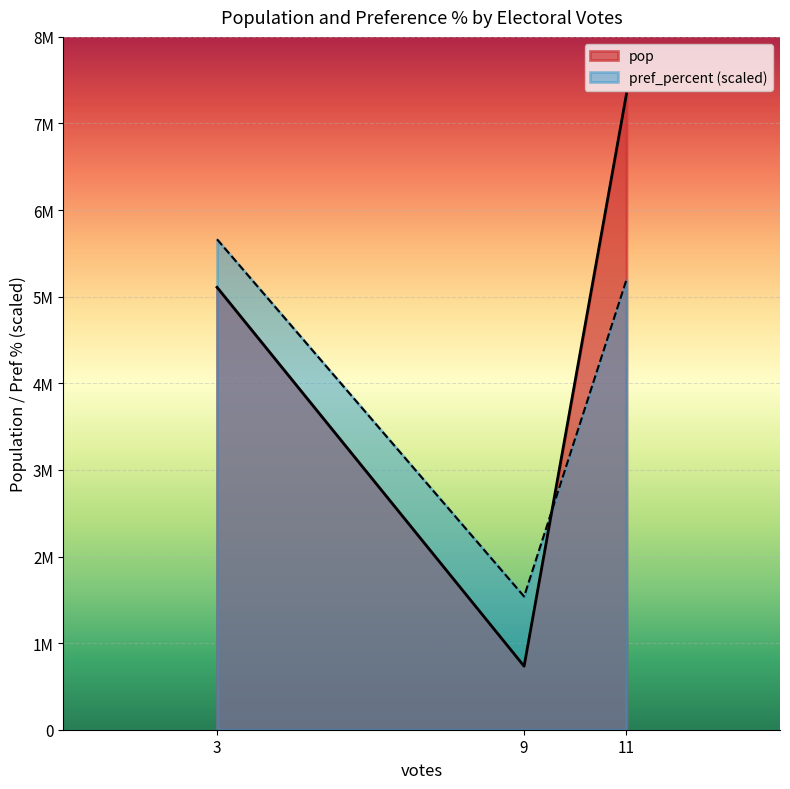

Reading right to left, extract all data points from this chart.

pop: 7341344.0	733406.0	5108468.0
pref_percent: 5195981.8	1538128.7	5662699.2